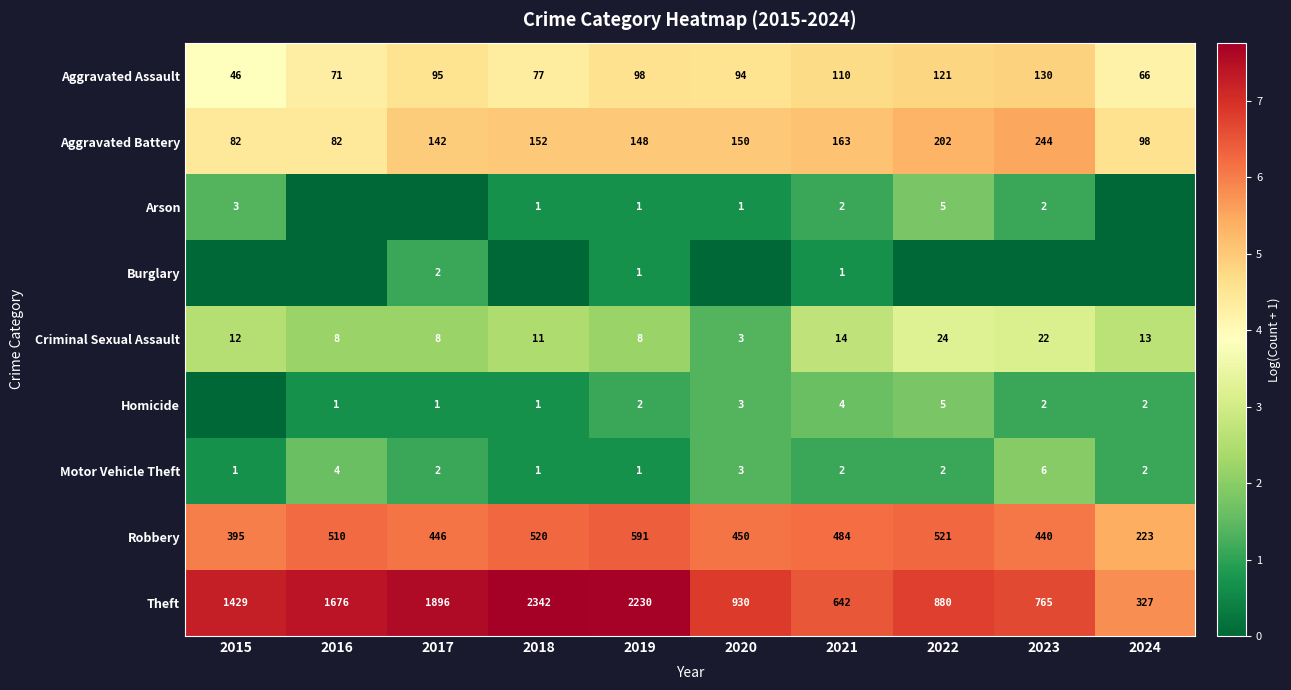

Count the number of data series in this chart.

9